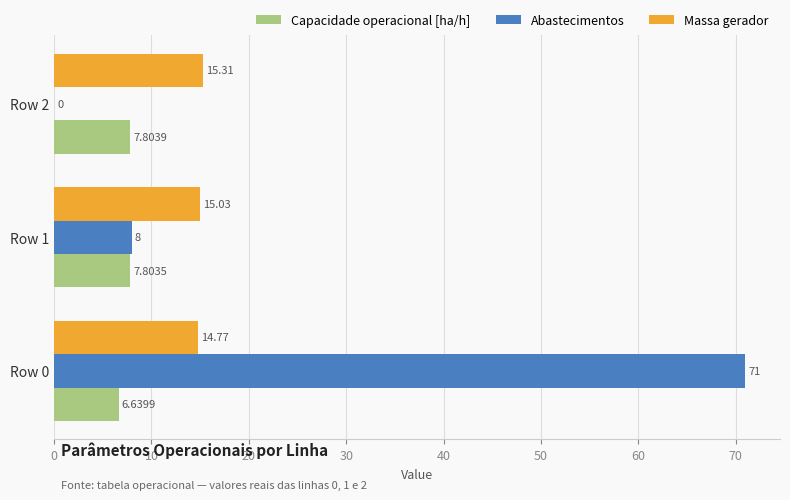

Which series changed the most between Row 0 and Row 1?

Abastecimentos